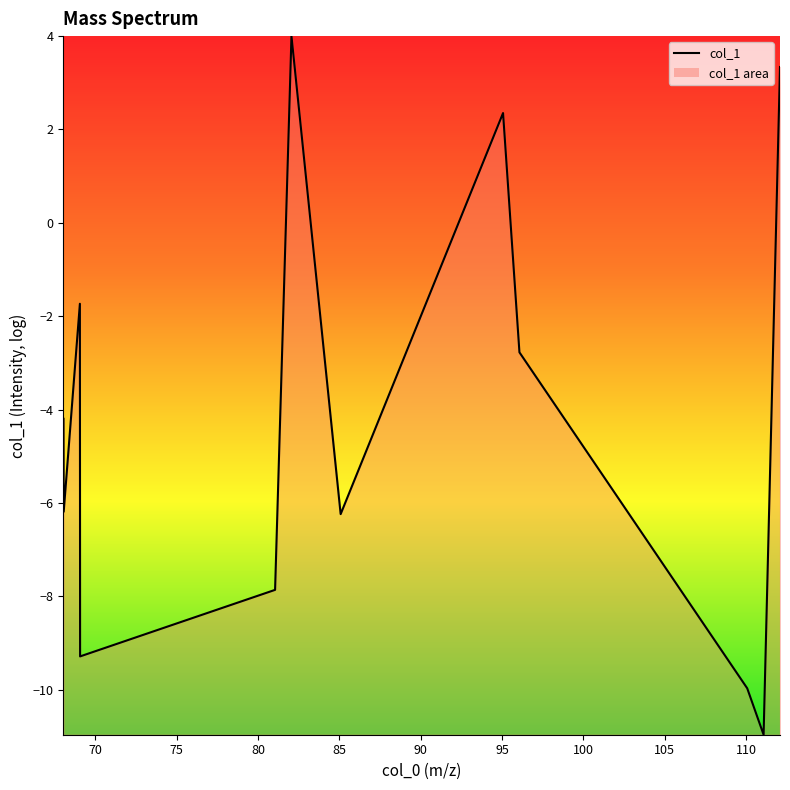

What is the difference between the maximum and minimum values?

15.0